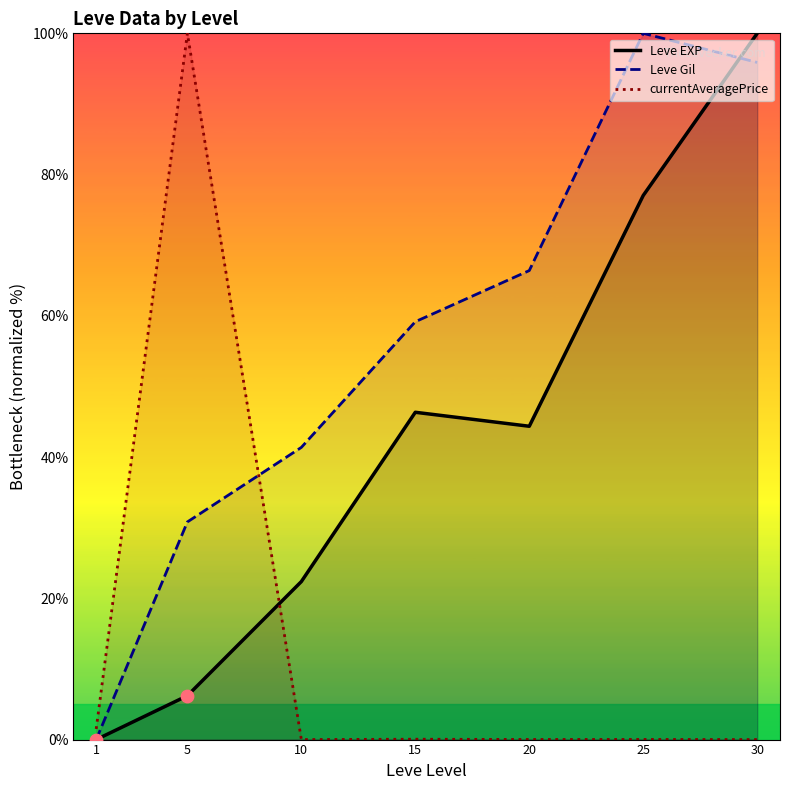

What are all the series names shown in the legend?

Leve EXP, Leve Gil, currentAveragePrice